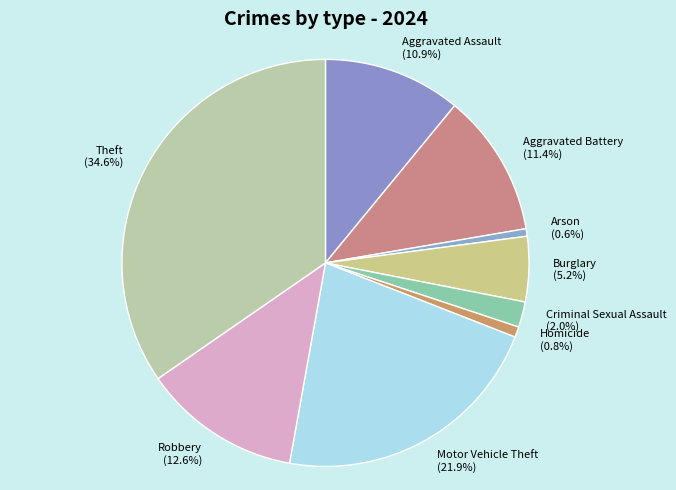

What is the largest slice in the pie chart?

Theft